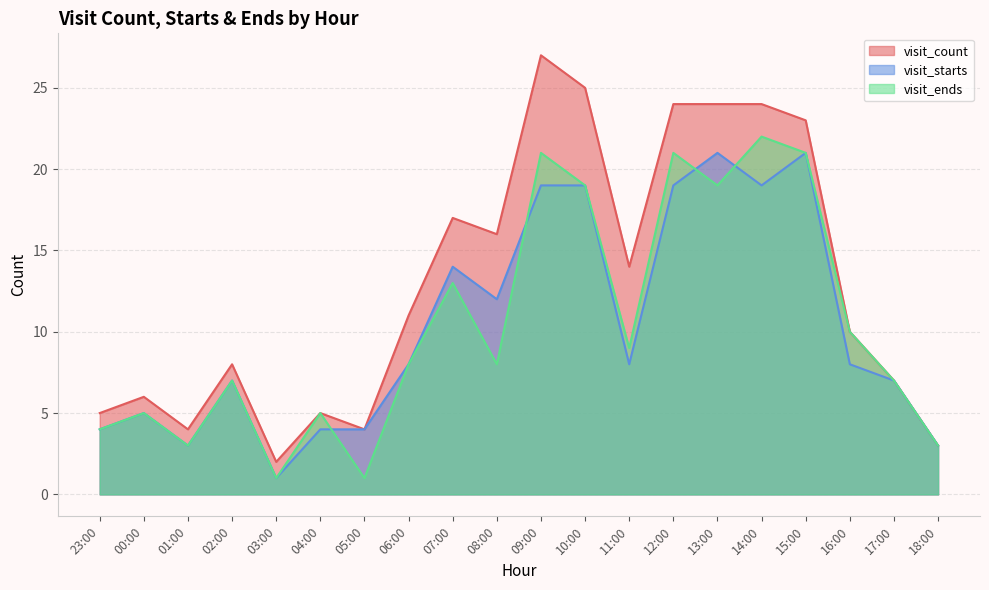

How many interior local peaks does the visit_ends series have?

7